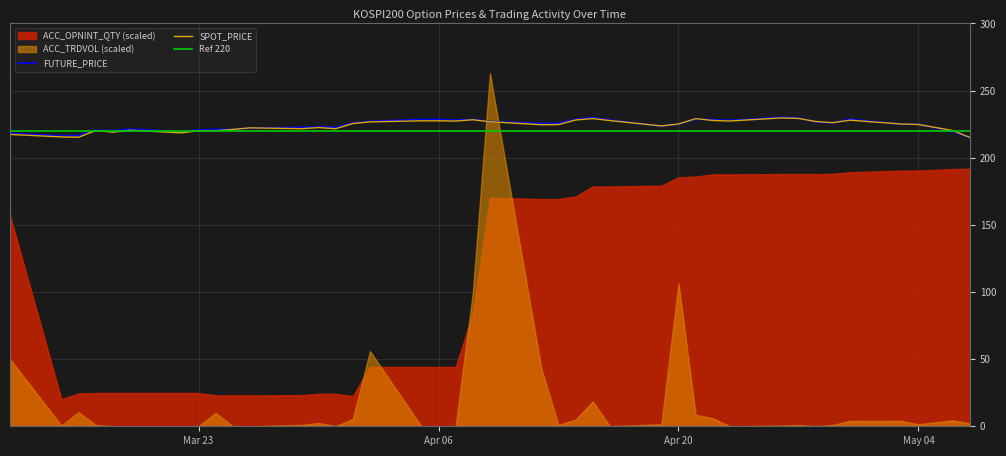

Reading left to right, extract all data points from this chart.

SPOT_PRICE: 217.3	215.5	215.2	220.3	219.0	220.5	218.5	220.1	220.1	221.1	222.2	221.6	222.5	221.6	225.5	226.7	227.5	227.5	227.3	228.3	226.8	224.6	224.7	228.1	229.2	227.7	223.7	225.1	229.1	227.8	227.4	229.6	229.3	227.0	226.1	227.9	225.1	224.8	220.2	215.1
FUTURE_PRICE: 218.3	216.2	216.7	220.4	220.1	221.3	219.4	220.8	221.2	221.0	222.2	222.5	223.0	222.7	225.9	227.1	228.6	228.5	228.0	228.6	227.0	225.6	225.7	228.6	229.9	228.1	223.5	225.1	228.7	228.4	227.8	230.1	229.8	226.6	225.9	228.8	224.8	224.9	219.3	214.8